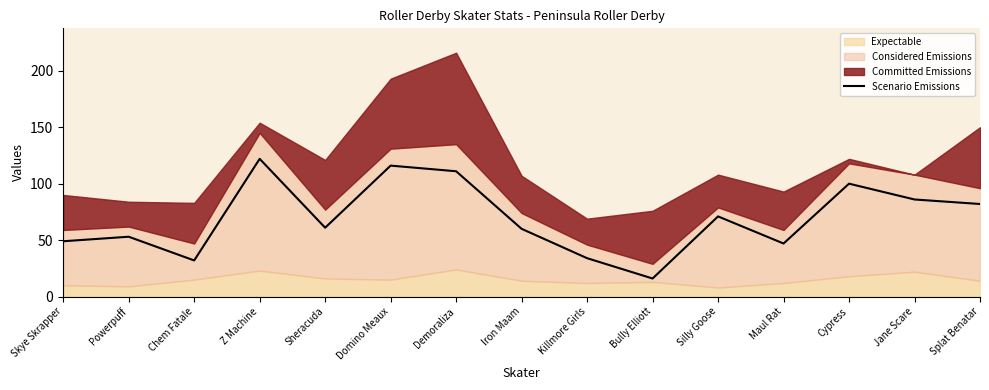

At which label does Scenario Emissions reach its peak?

Z Machine